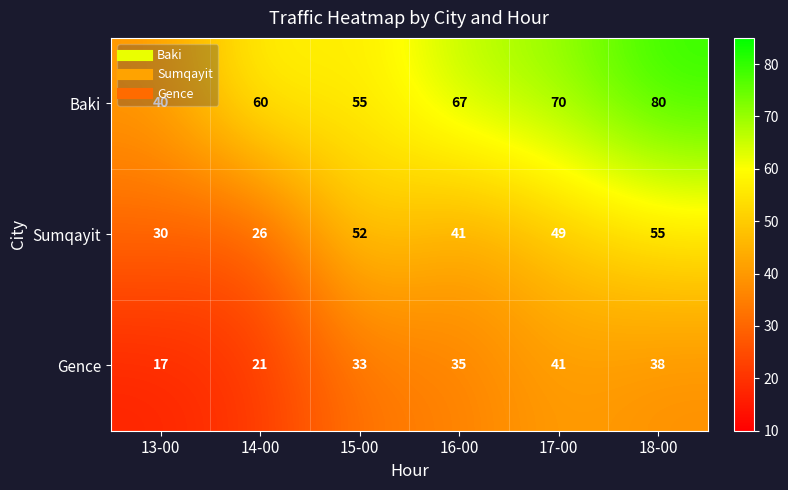

What is the greatest value displayed?

80